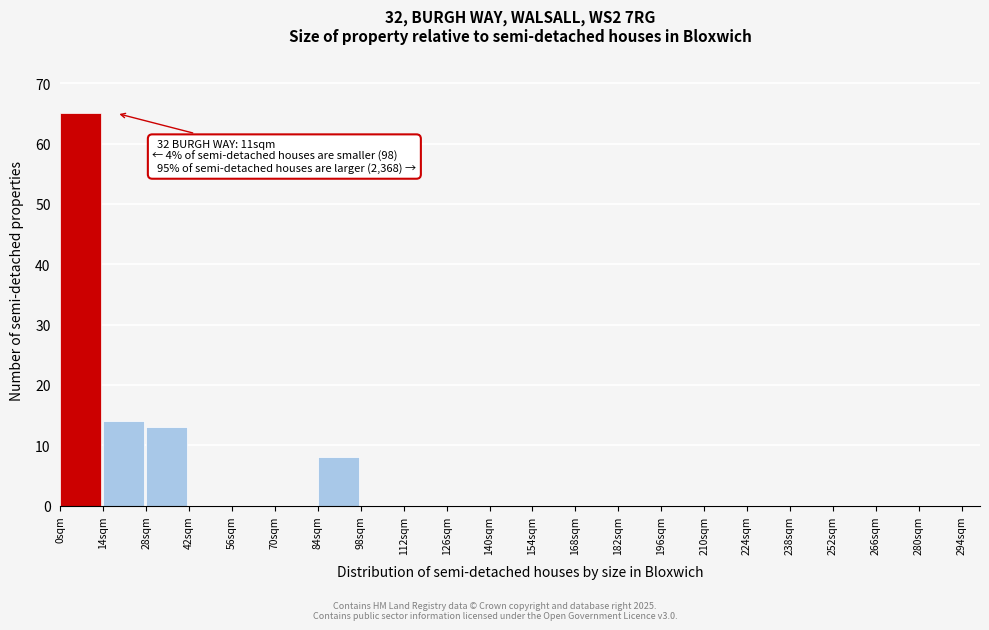

Over which range of the x-axis is the bar tallest?

0 to 14